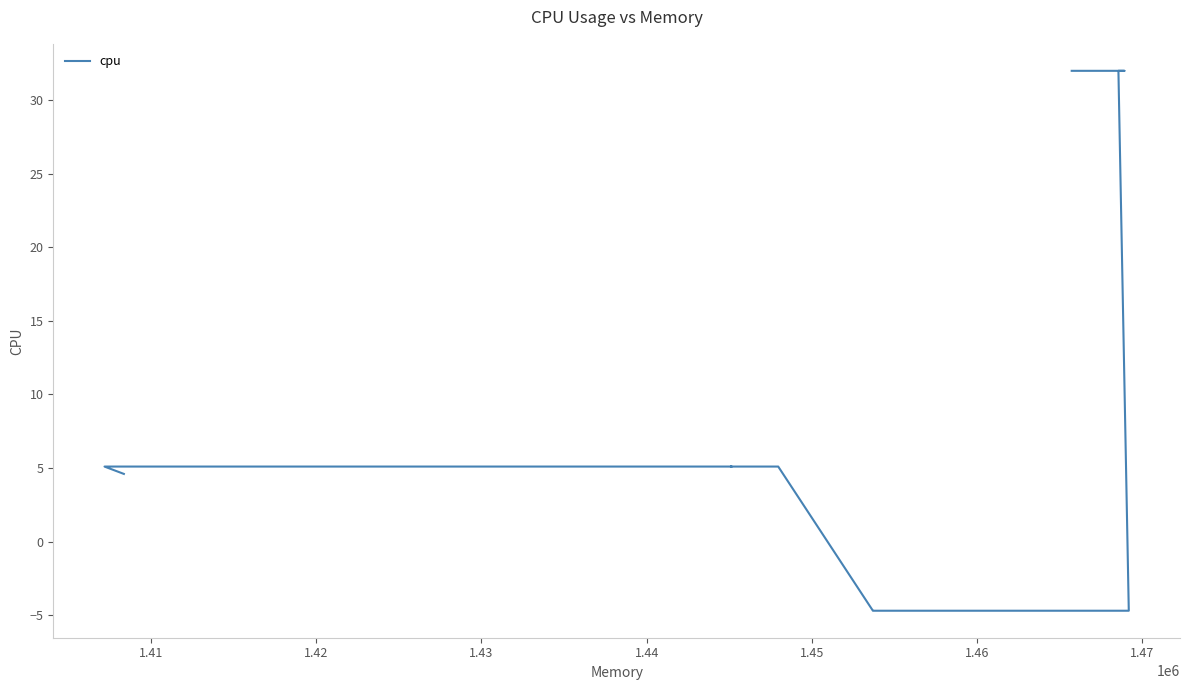

What is the greatest value displayed?

32.0